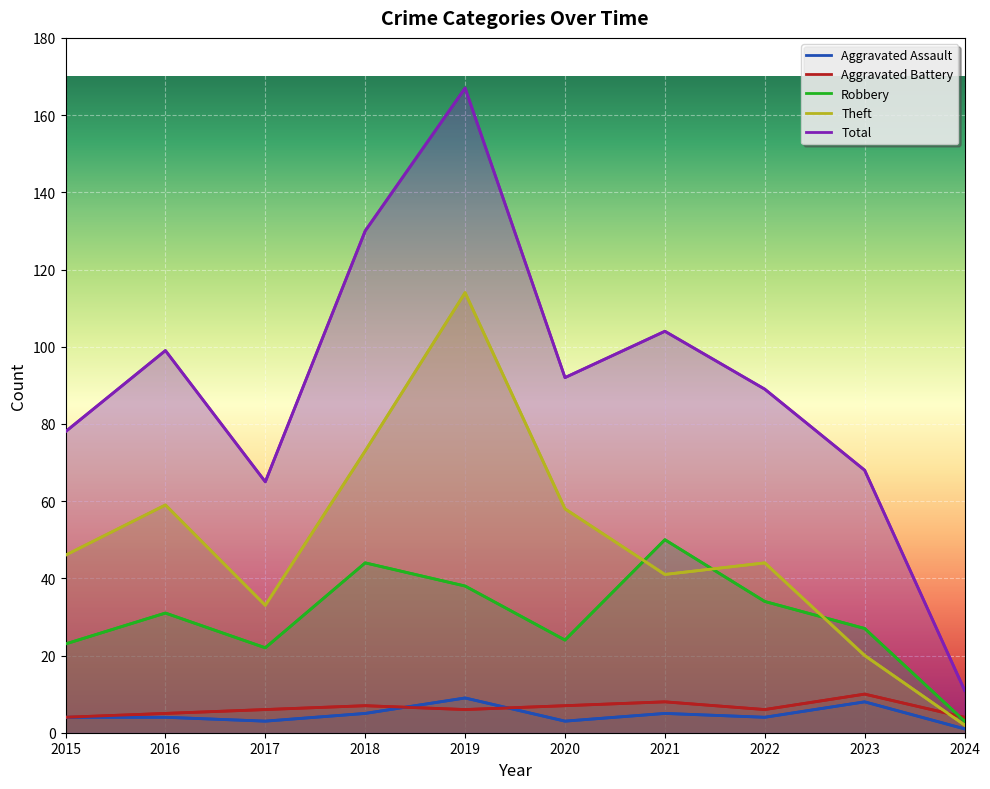

What is the lowest value of the Total series?

11